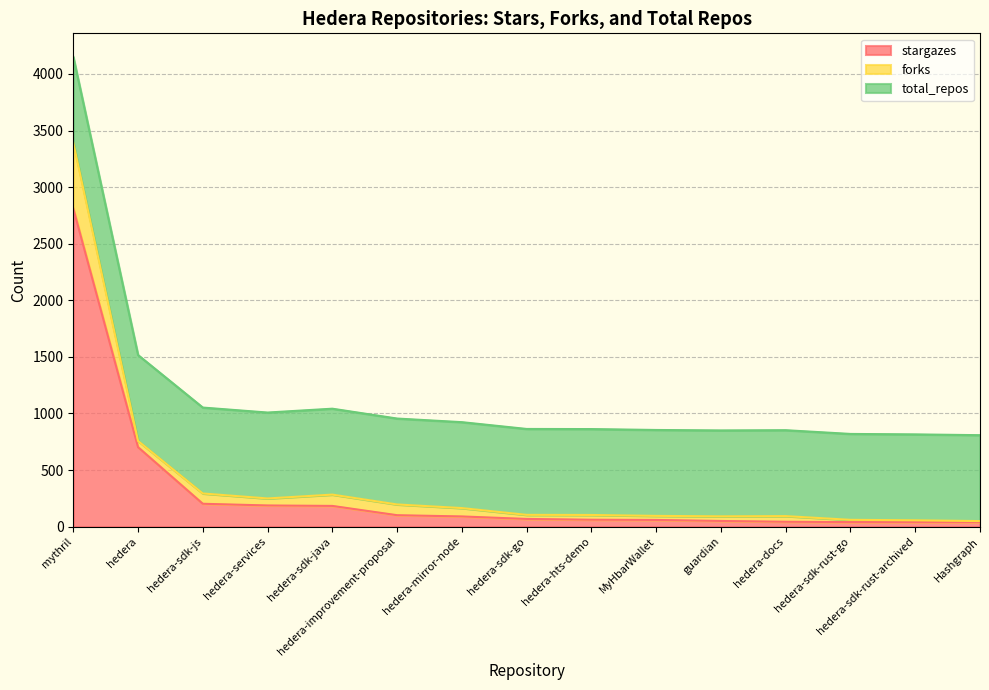

Read the stargazes value at hedera-sdk-js.

202